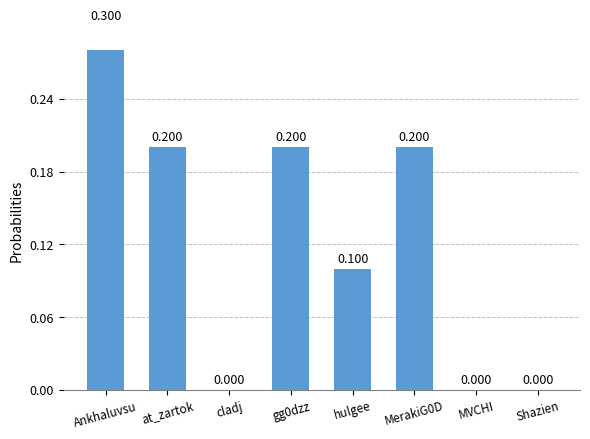

Which has a higher value, hulgee or Ankhaluvsu?

Ankhaluvsu